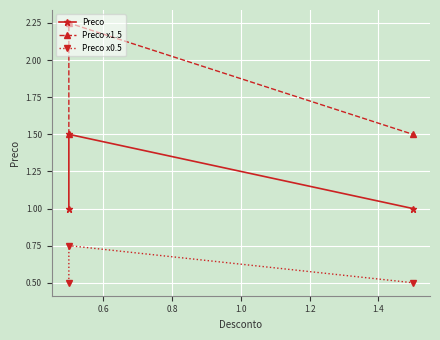

What is the difference between the maximum and second lowest values in the Preco x0.5 series?

0.2